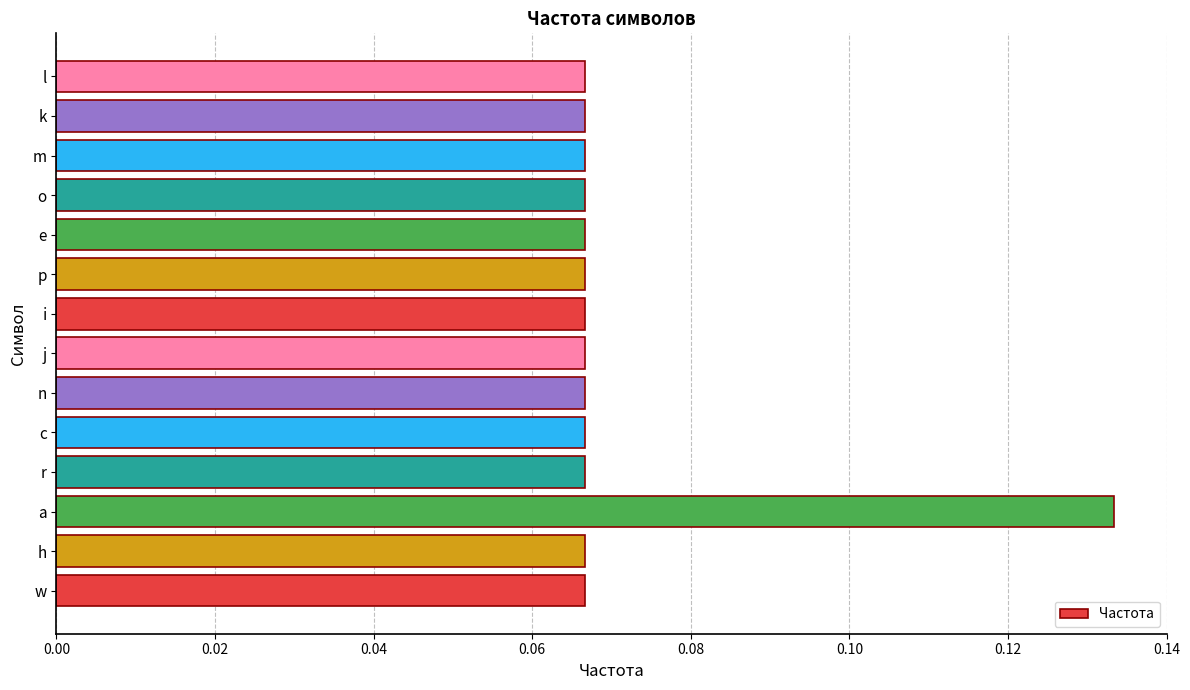

At which category does the chart reach its peak across all series?

a